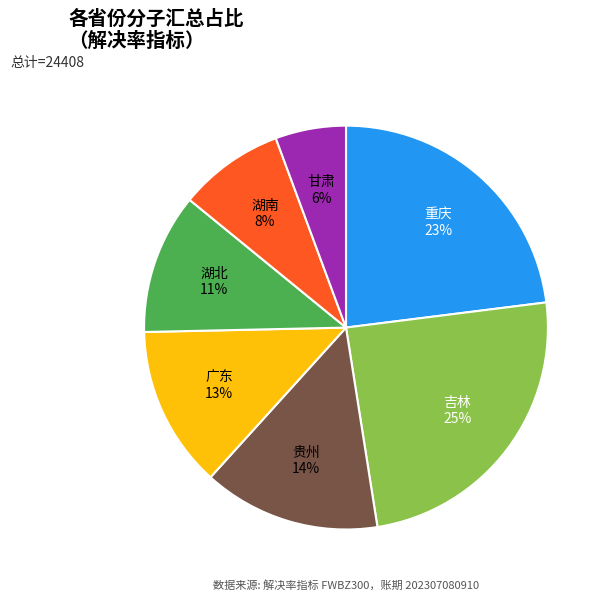

Is it true that 湖南 is 8% of the pie?

True